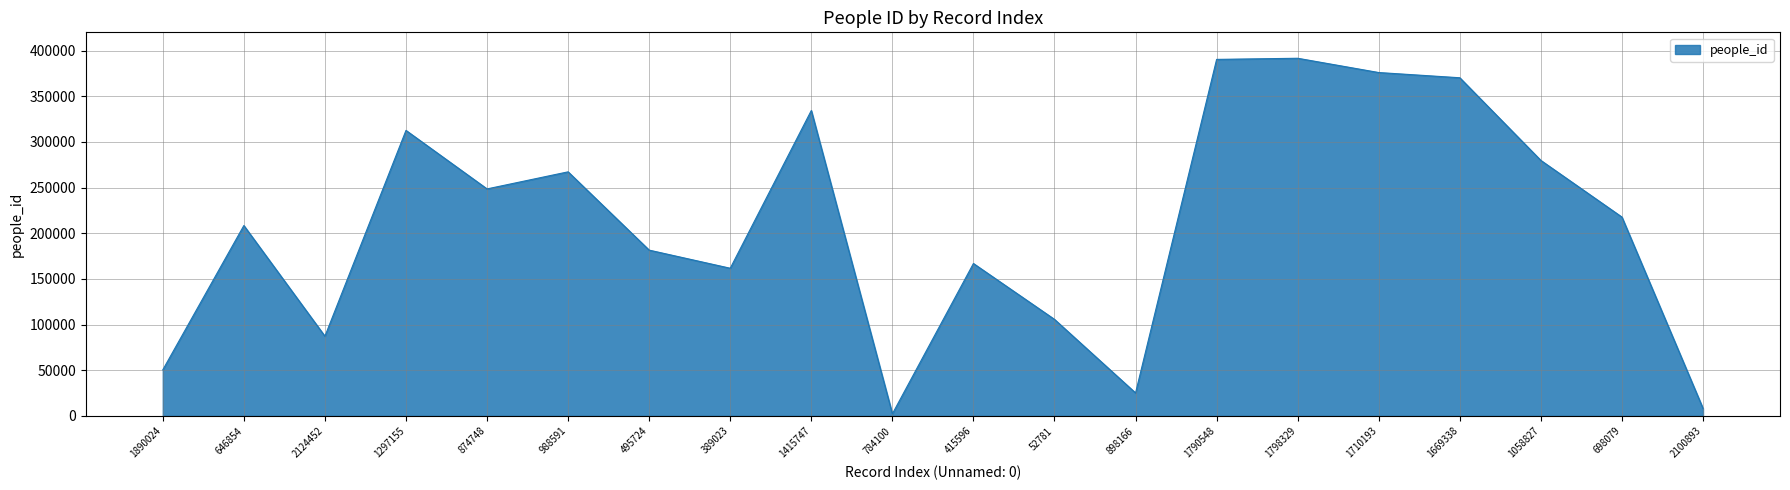

How many interior local peaks (higher than both neighbors) does the data have?

6